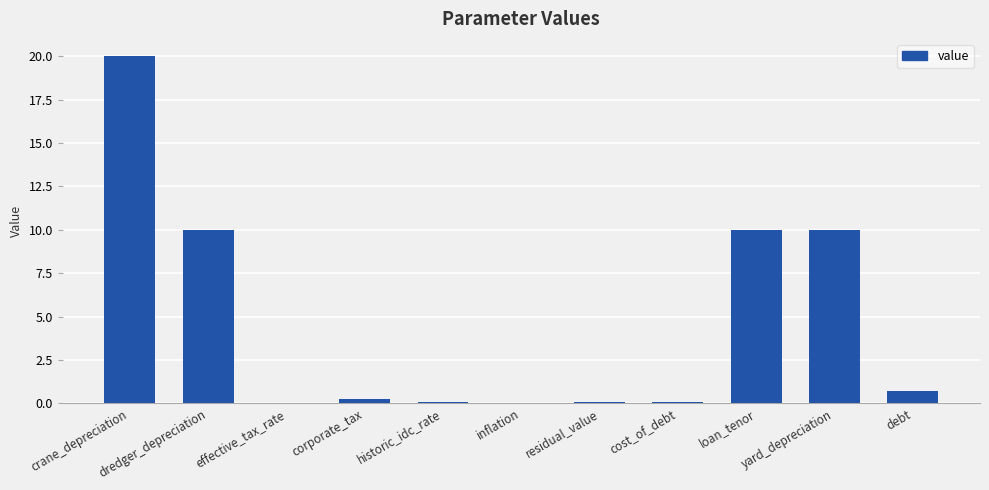

Which label corresponds to the largest value in the chart?

crane_depreciation